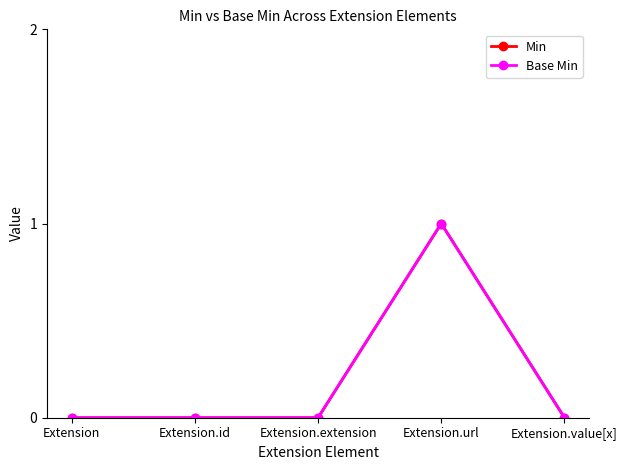

Does the chart have visible grid lines?

No